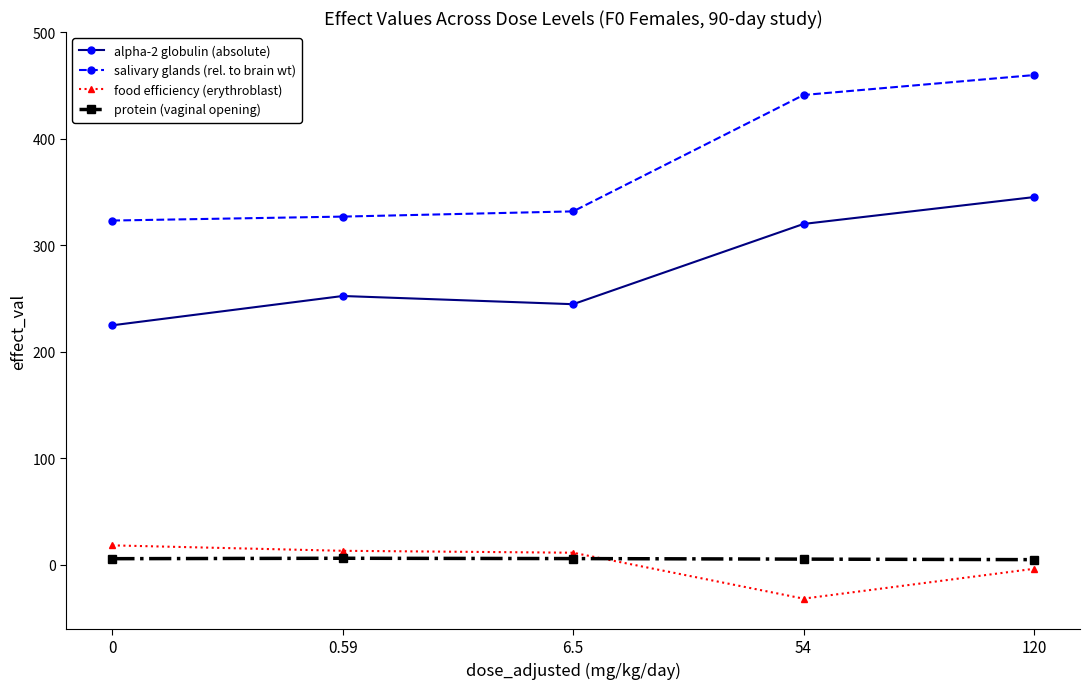

Which series has the largest range (max minus min)?

salivary glands (rel. to brain wt)